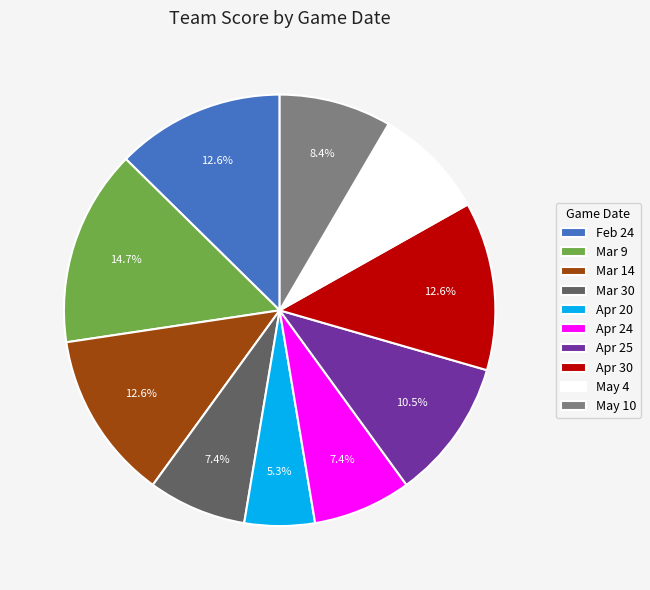

Which has a higher value, Apr 20 or May 10?

May 10